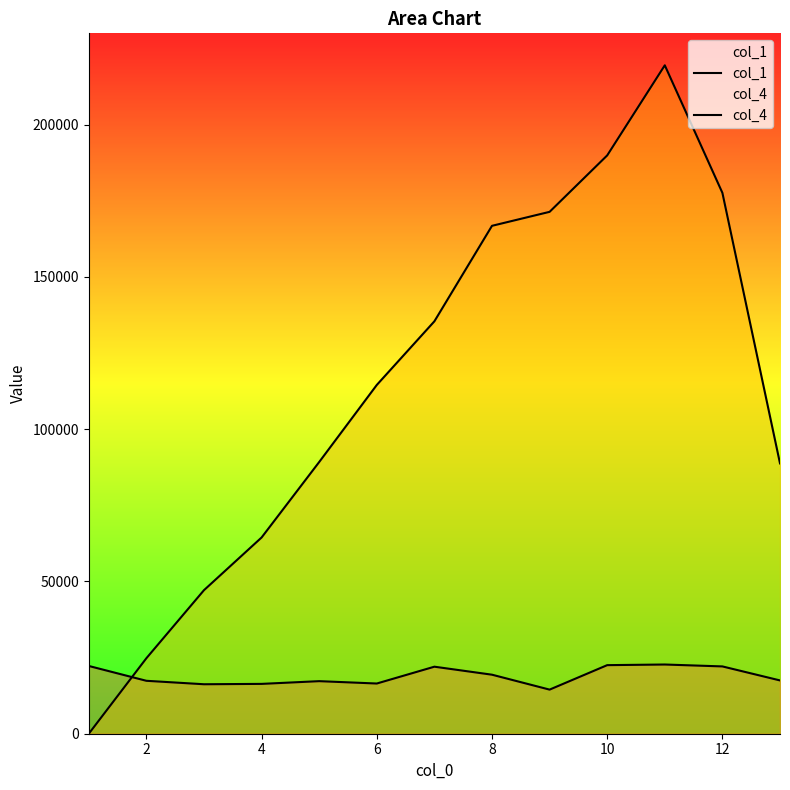

How many lines are shown in the chart?

2